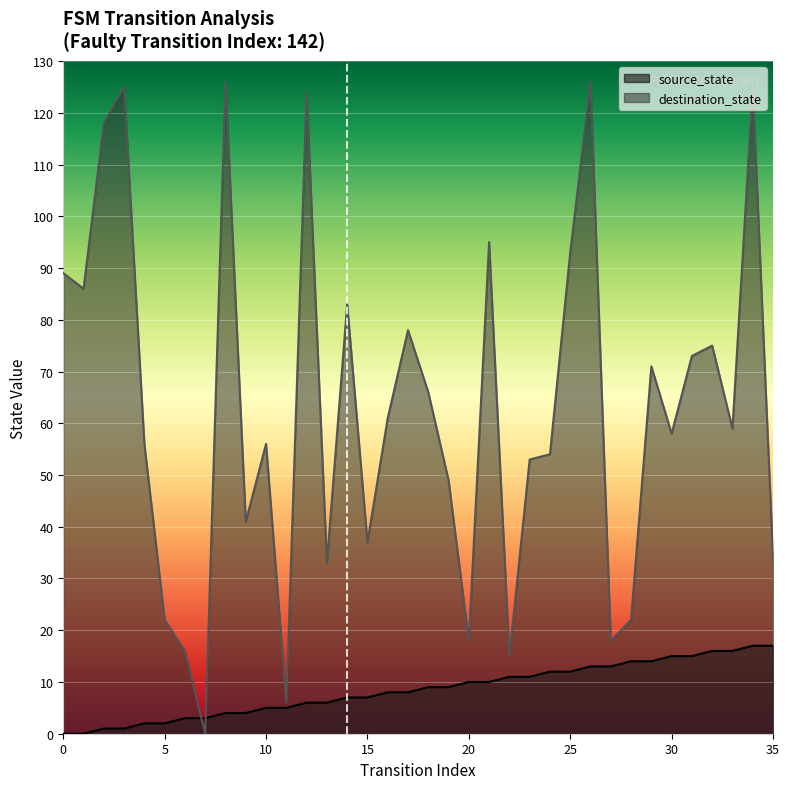

How many interior local valleys does the destination_state series have?

11